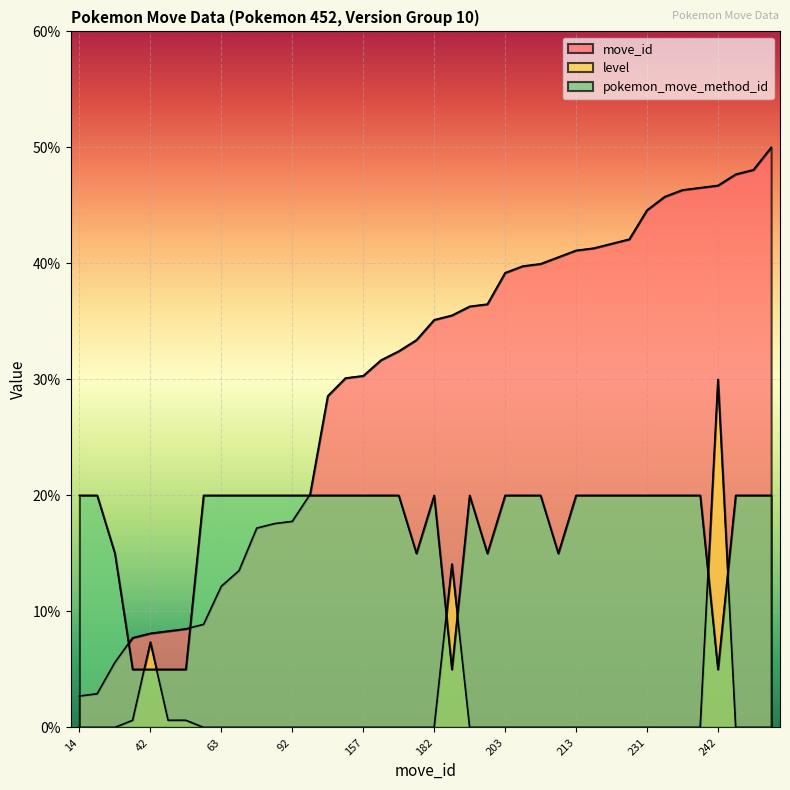

What is the difference between the maximum and minimum values in the pokemon_move_method_id series?

15.0